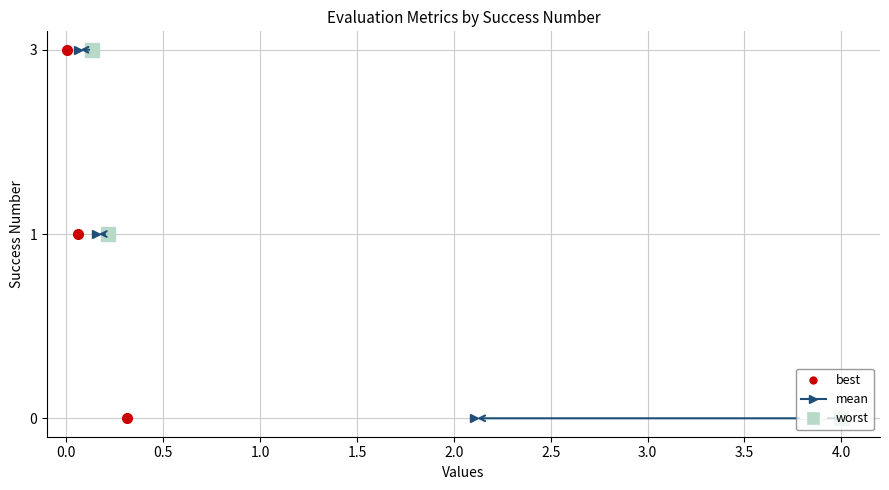

What is the sum of all worst values?

4.3